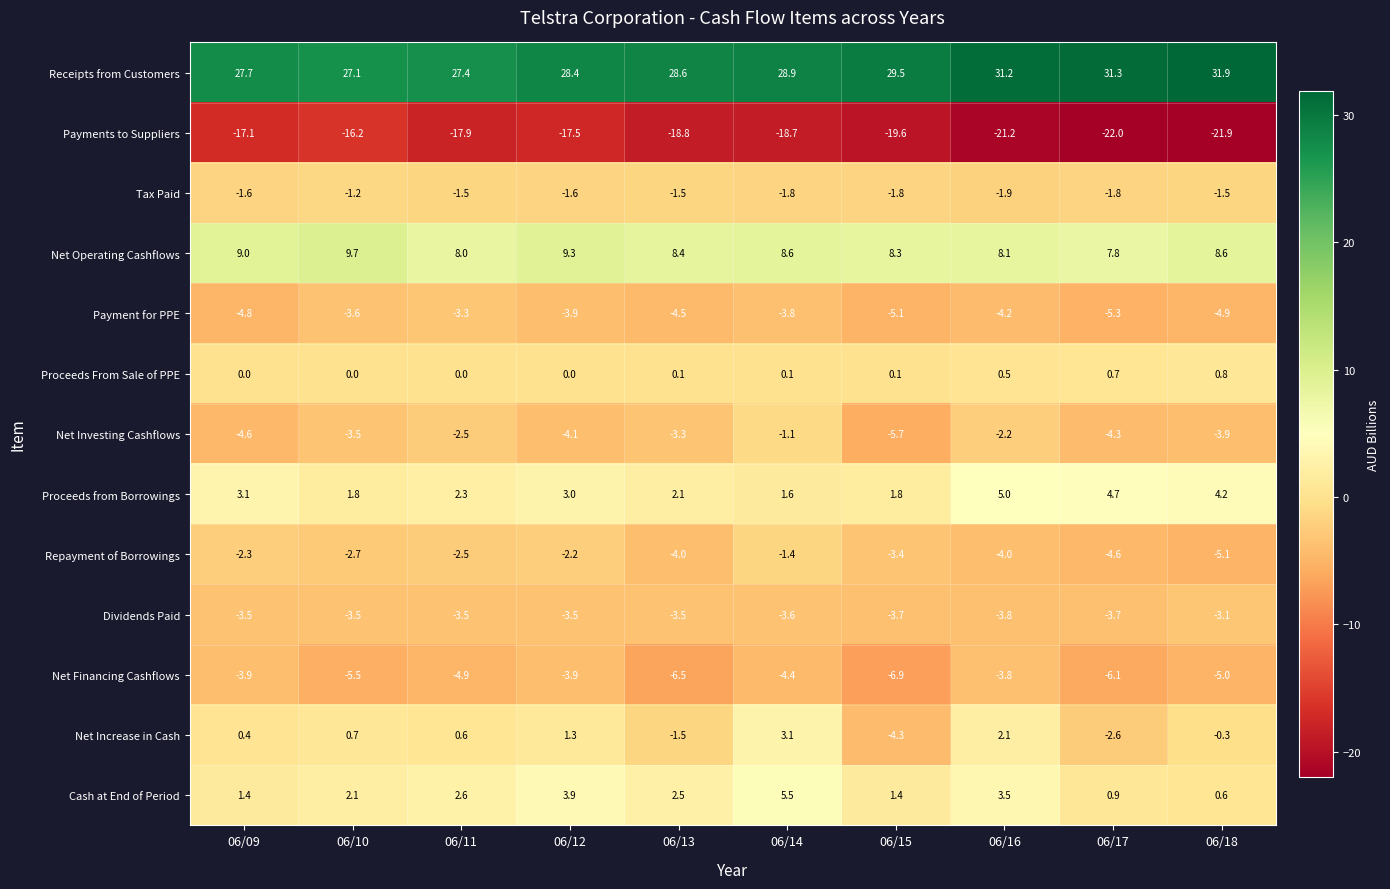

What is the sum of the Net Investing Cashflows values at 06/16 and 06/11?

-4.7